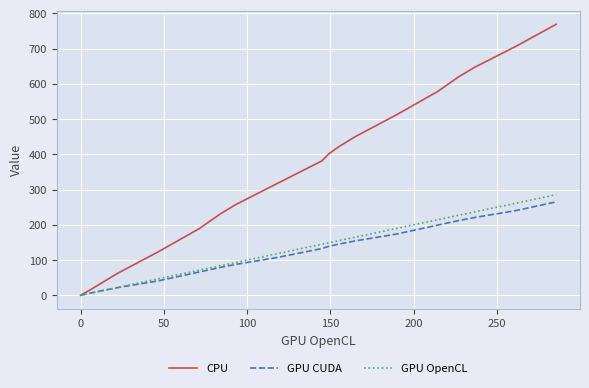

What is the maximum value shown in the chart?

769.1